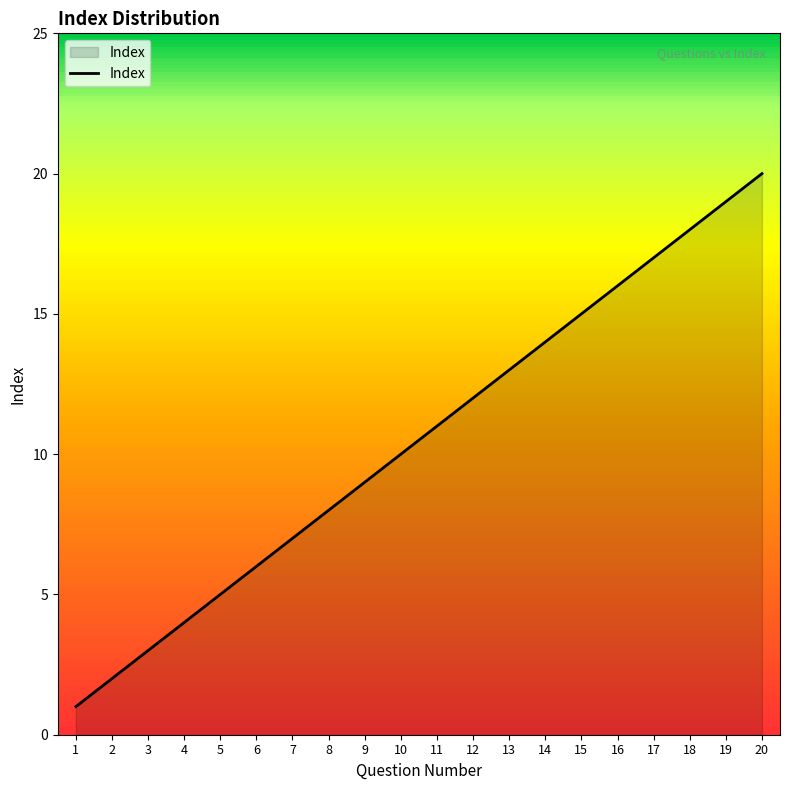

List the labels in order of value, smallest first.

1, 2, 3, 4, 5, 6, 7, 8, 9, 10, 11, 12, 13, 14, 15, 16, 17, 18, 19, 20